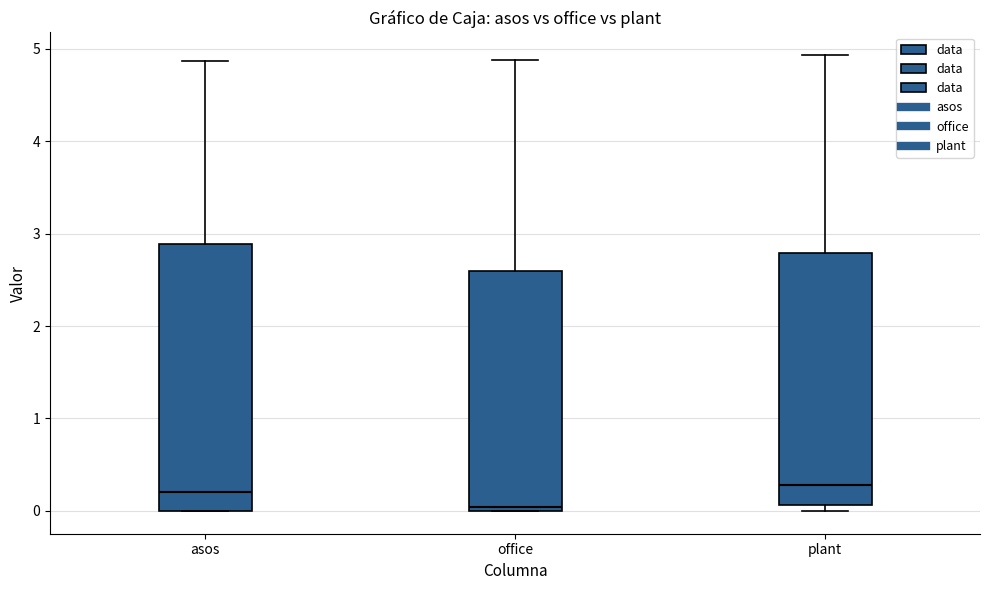

Where is the lower edge of the box for office on the y-axis? The values are not printed on the chart, so give them approximately, as read against the axis.

0.0